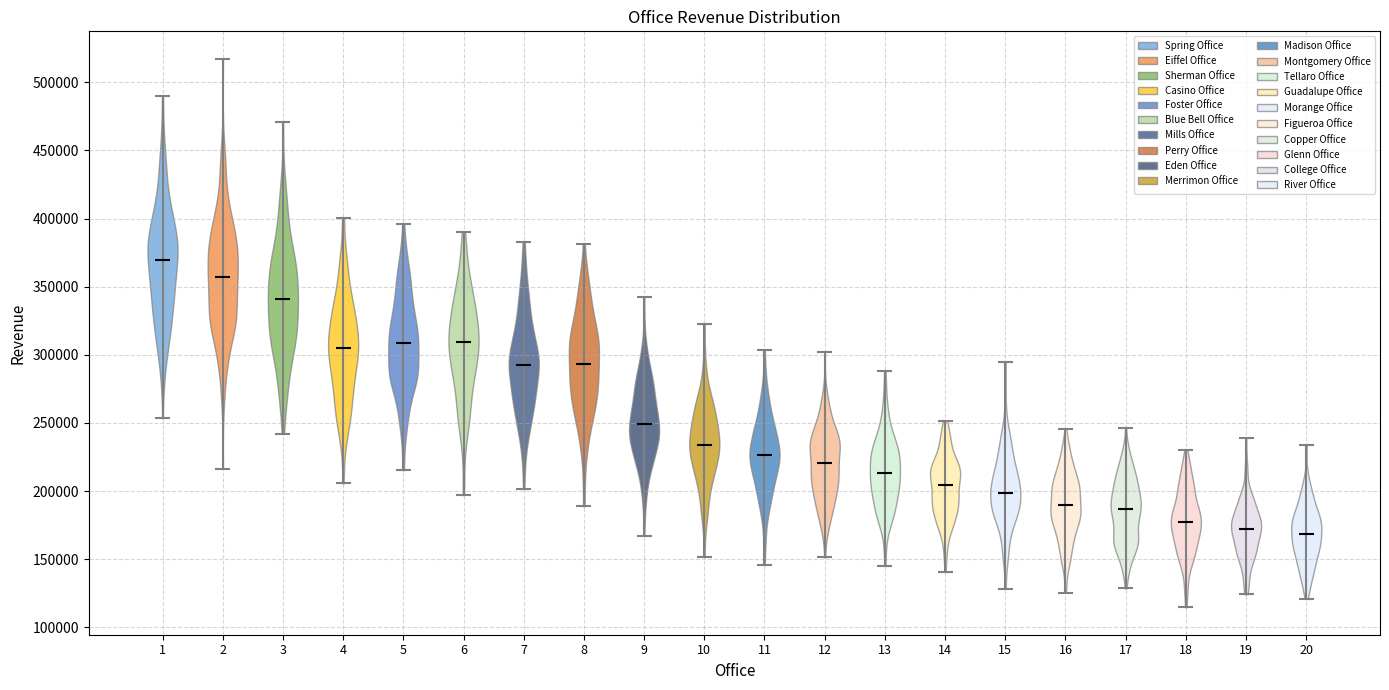

Where does the median line of the violin at x = 20 sit on the y-axis? The values are not printed on the chart, so give them approximately, as read against the axis.

170000